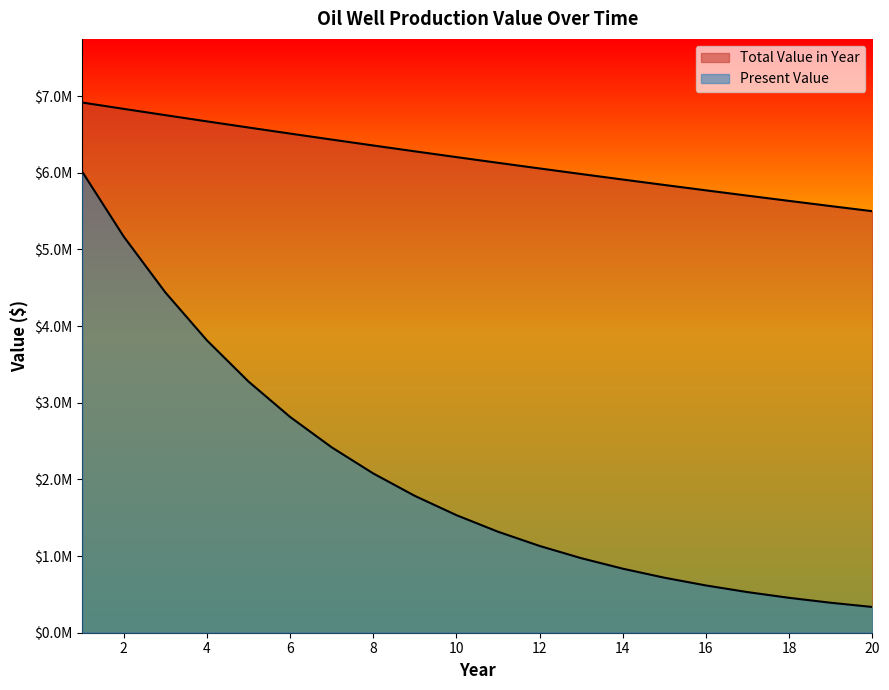

Which series has the largest range (max minus min)?

Present Value